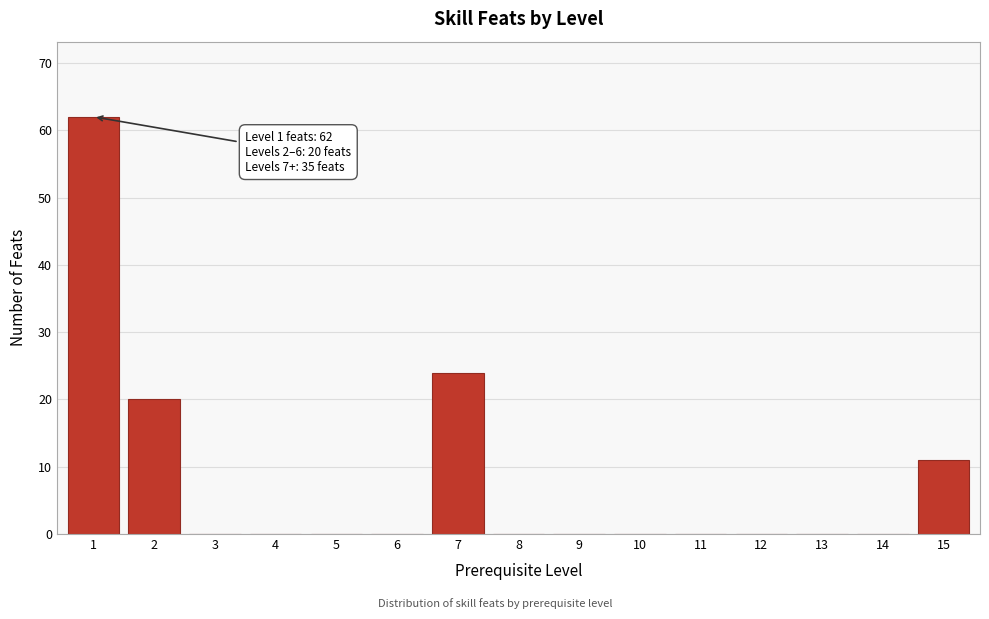

Reading right to left, what are all the values shown in this chart?

15=11	14=0	13=0	12=0	11=0	10=0	9=0	8=0	7=24	6=0	5=0	4=0	3=0	2=20	1=62